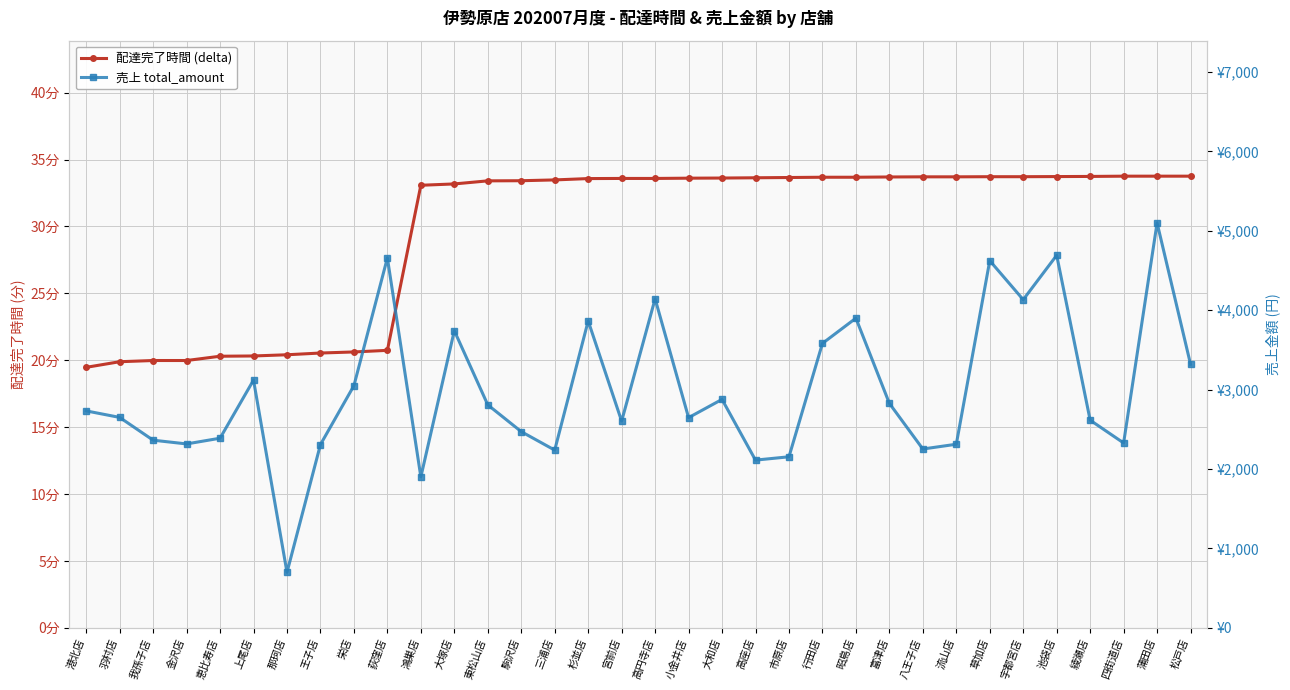

Which category has the lowest value in the 配達完了時間 (delta) series?

港北店